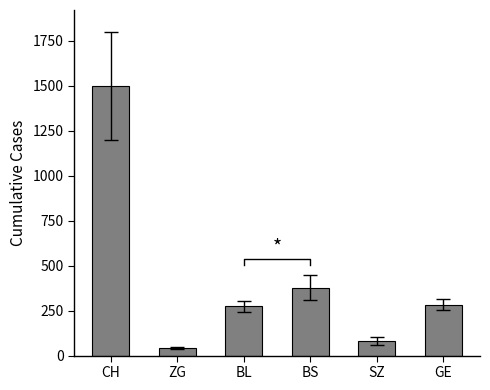

Rank the categories by value from highest to lowest.

CH, BS, GE, BL, SZ, ZG